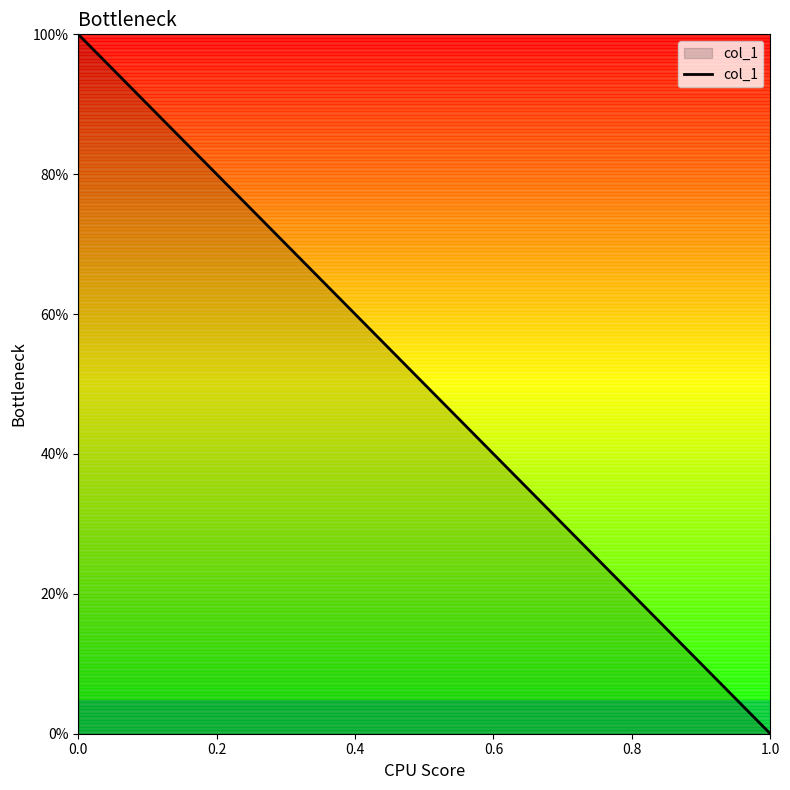

How many values are between 0 and 100?

2